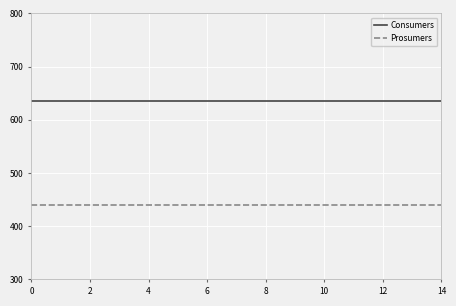

List the series in order of their overall mean, highest first.

Consumers, Prosumers